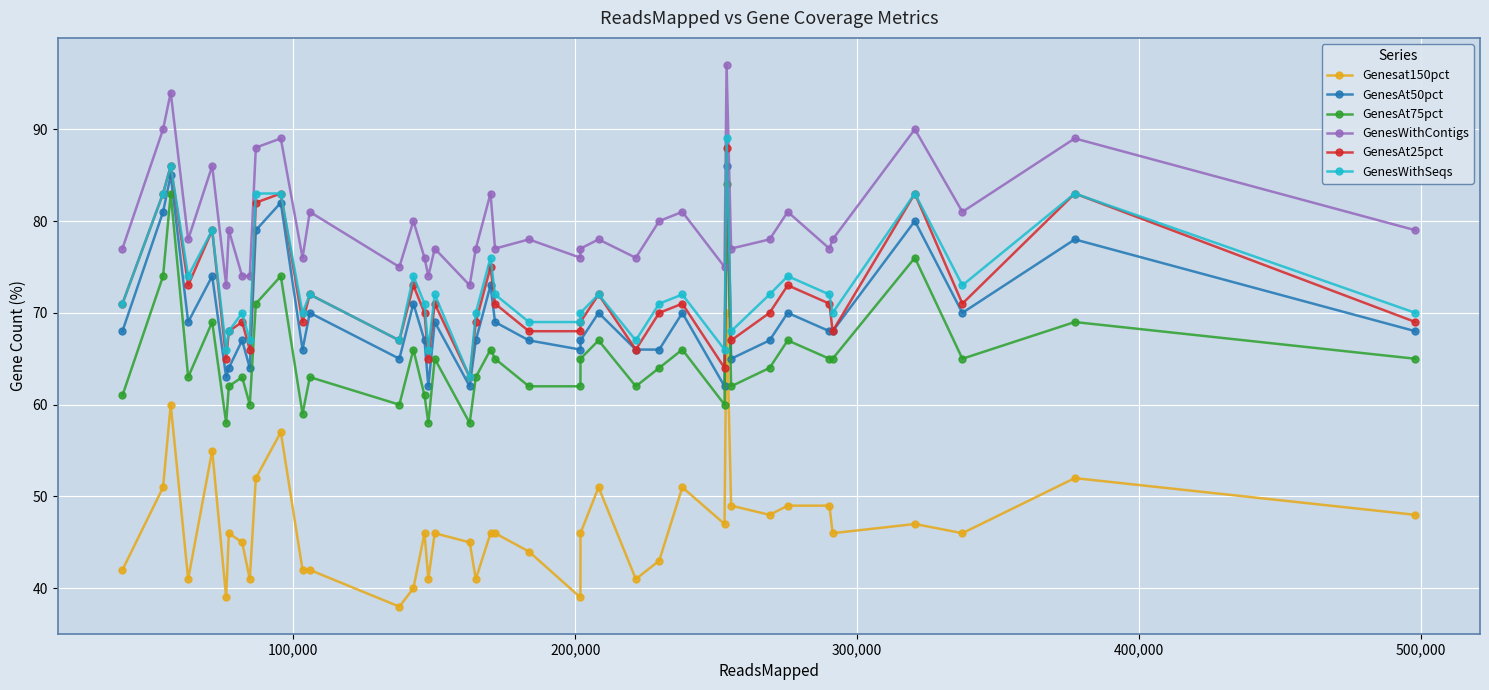

Count the number of categories in the chart.

40